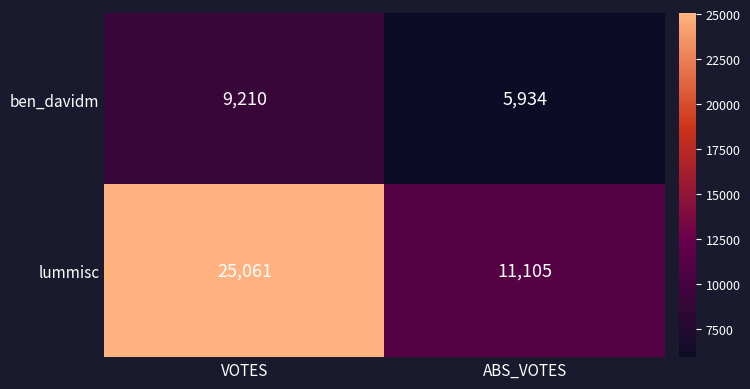

Which series has the largest range (max minus min)?

lummisc